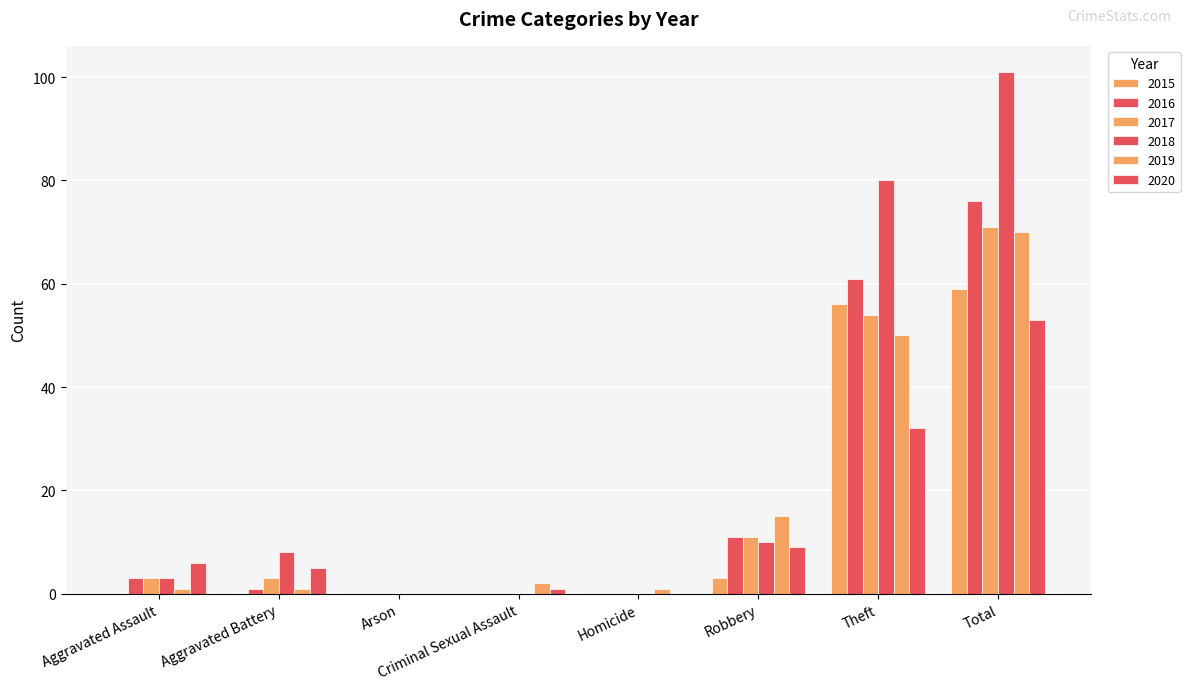

Which series changed the most between Aggravated Battery and Total?

2018